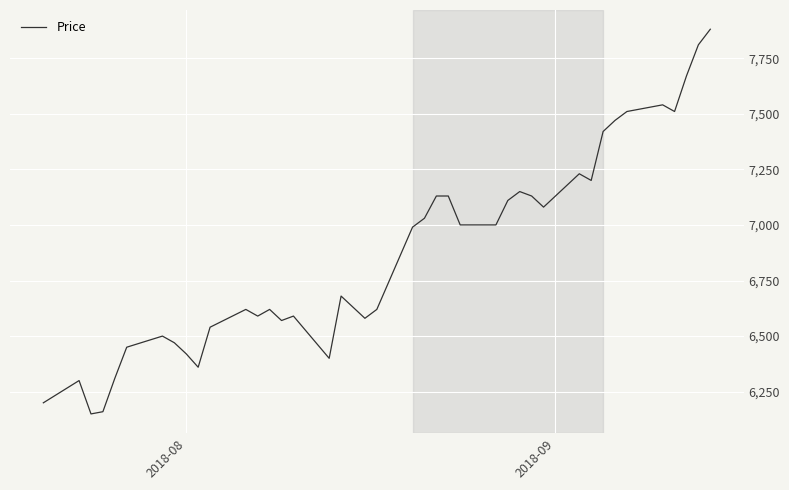

Reading left to right, extract all data points from this chart.

6200	6300	6150	6160	6310	6450	6500	6470	6420	6360	6540	6620	6590	6620	6570	6590	6400	6680	6580	6620	6990	7030	7130	7130	7000	7000	7110	7150	7130	7080	7230	7200	7420	7470	7510	7540	7510	7670	7810	7880